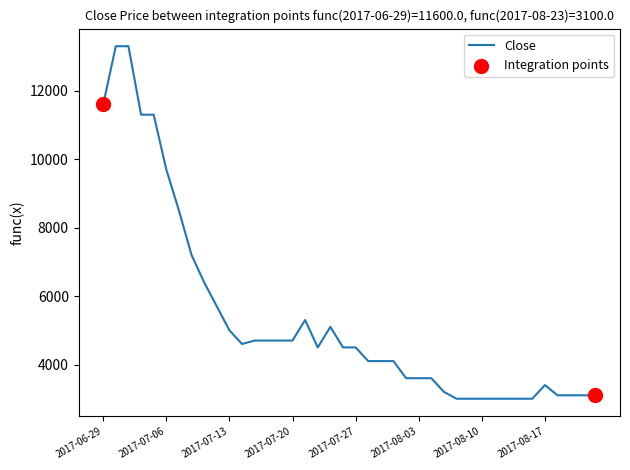

What is the difference between the maximum and minimum values?

10300